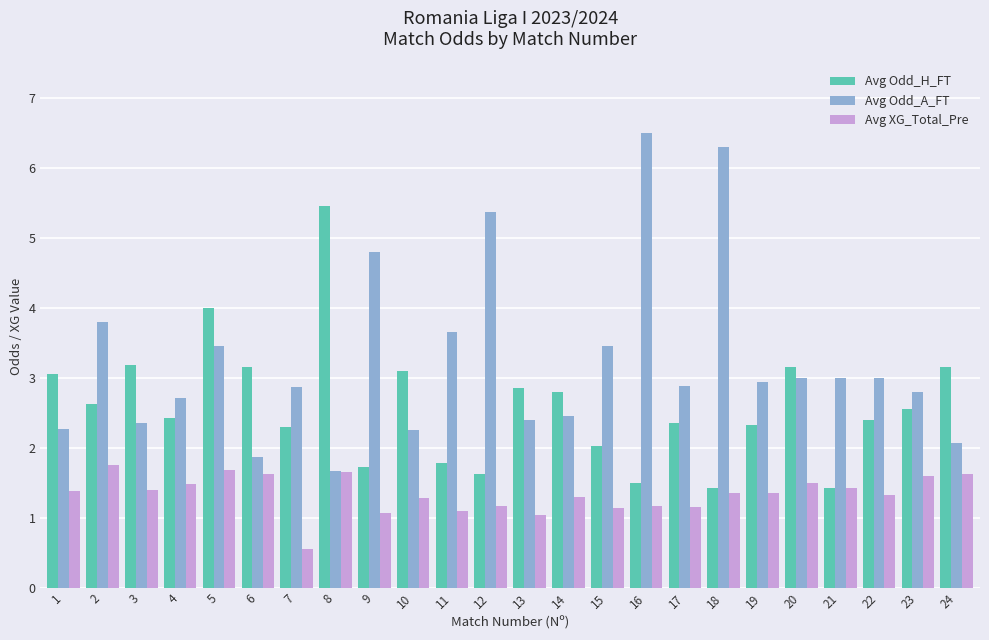

What is the maximum value shown in the chart?

6.5